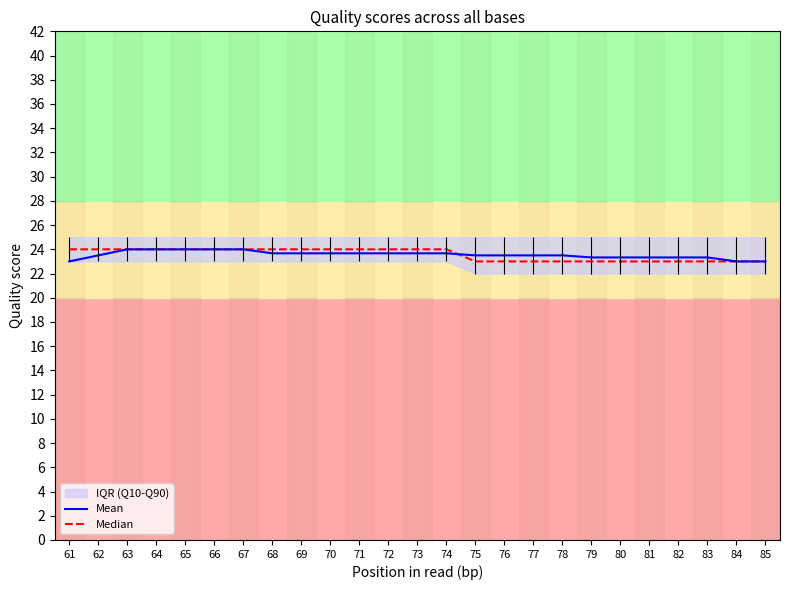

What is the difference between the maximum and minimum values in the Mean series?

1.0